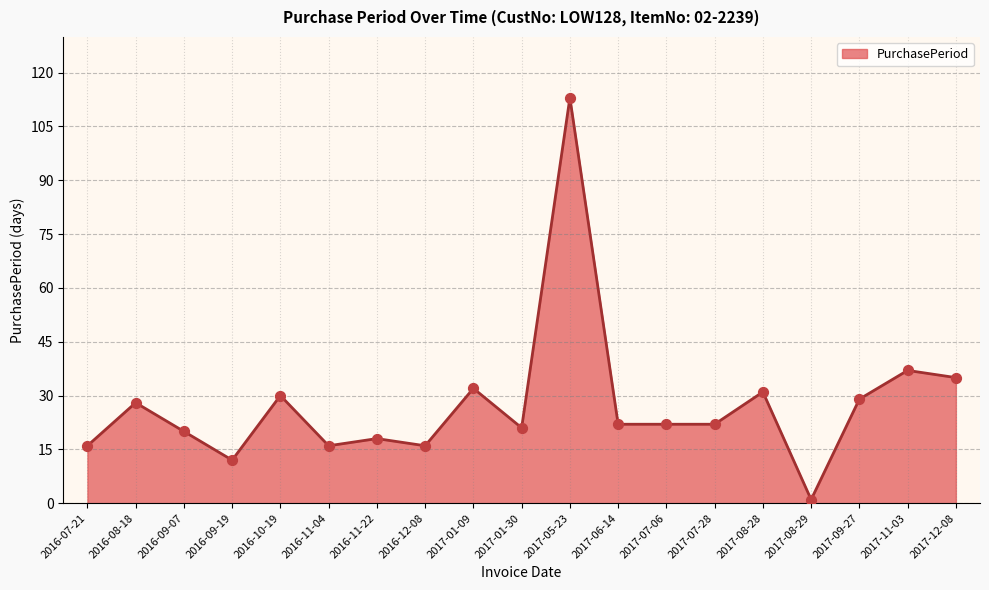

Approximately how many times larger is the value at 2017-01-30 compared to 2016-12-08?

1.3